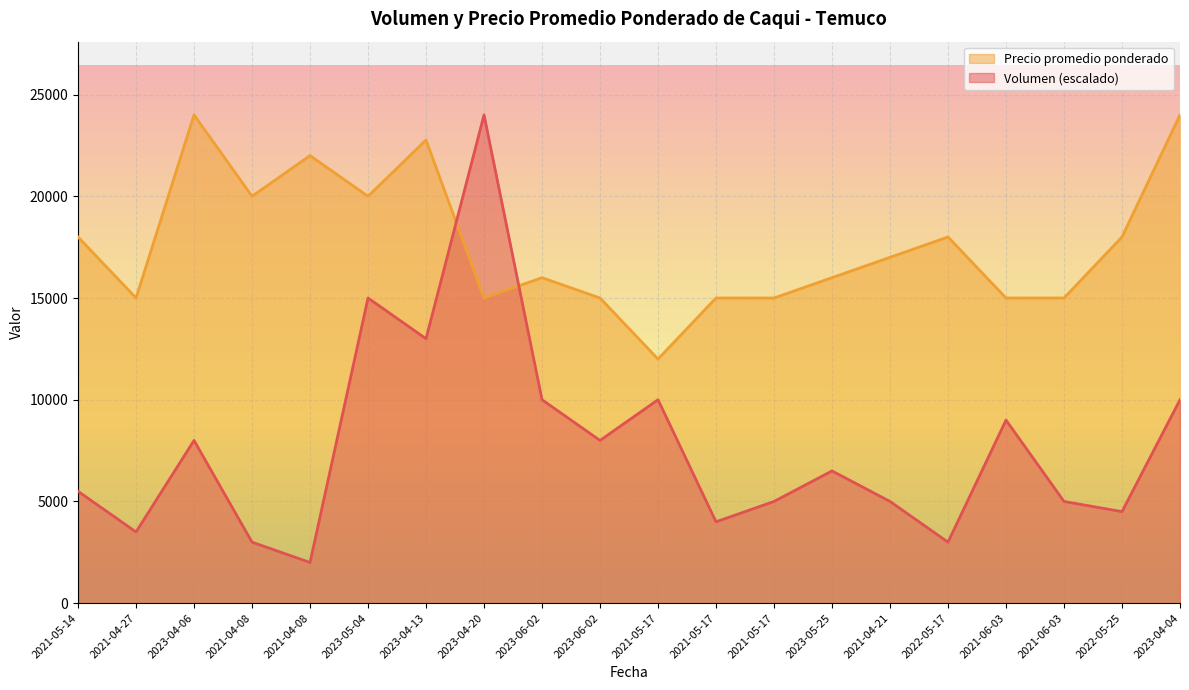

How many lines are shown in the chart?

2